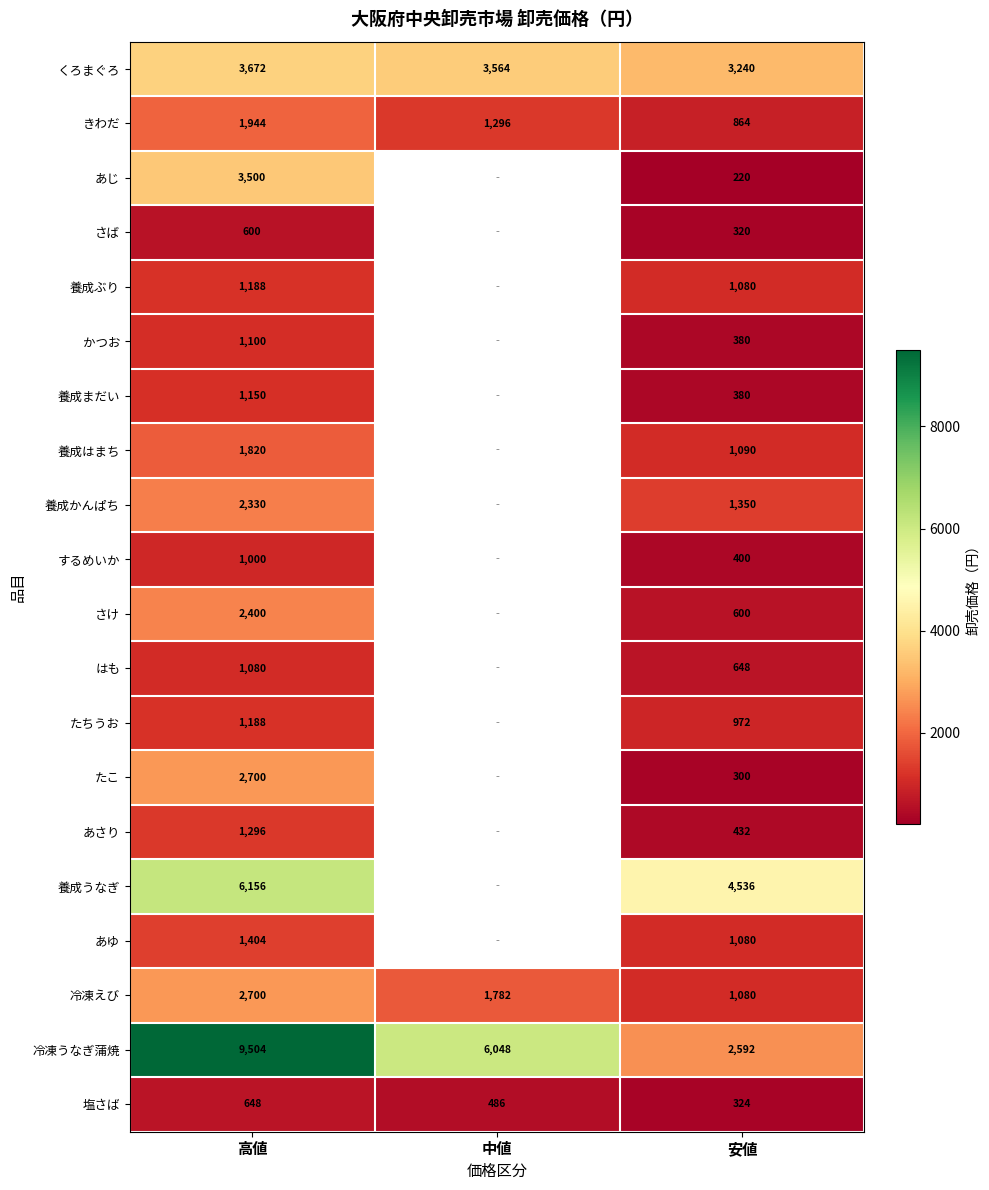

The value of 養成うなぎ at 高値 is 6156. True or false?

True